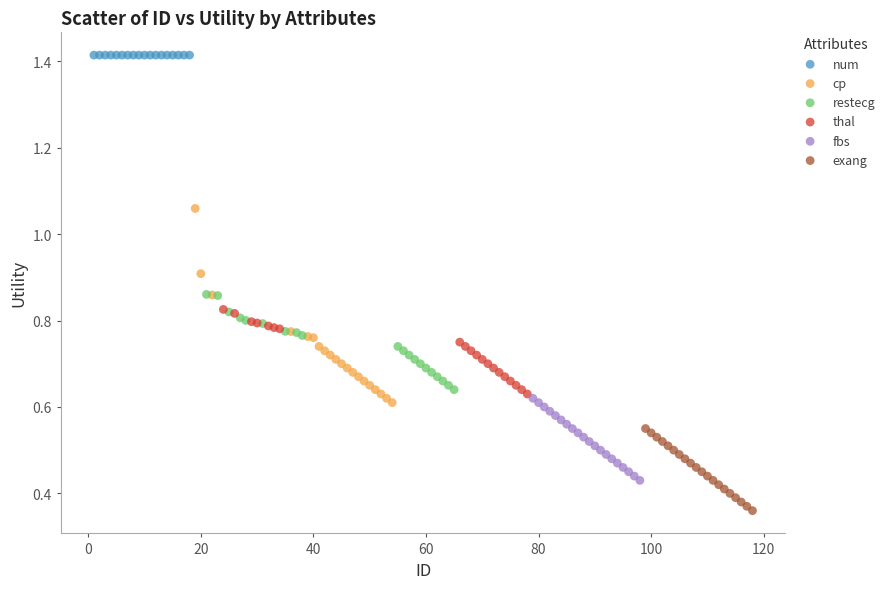

Which series contains the highest Y value?

num